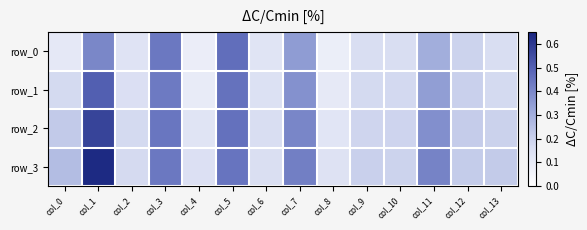

Rank the series at col_8 from highest to lowest value.

row_3, row_2, row_1, row_0